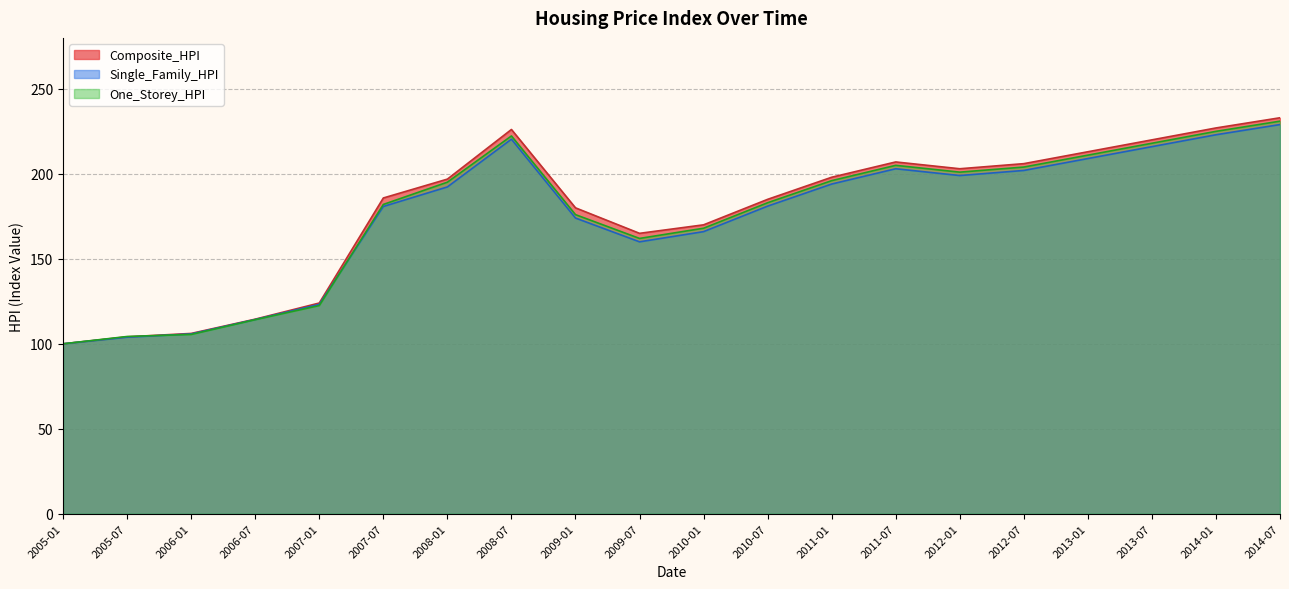

Reading left to right, transcribe all the data shown in this chart.

Composite_HPI: 100.0	104.1	106.1	114.5	124.0	185.8	196.9	226.1	180.0	165.0	170.0	185.0	198.0	207.0	203.0	206.0	213.0	220.0	227.0	233.0
Single_Family_HPI: 100.0	104.3	105.5	114.2	122.5	182.0	195.1	222.3	176.0	162.0	168.0	183.0	196.0	205.0	201.0	204.0	211.0	218.0	225.0	231.0
One_Storey_HPI: 100.0	103.9	105.8	114.3	123.2	180.8	192.3	220.4	174.0	160.0	166.0	181.0	194.0	203.0	199.0	202.0	209.0	216.0	223.0	229.0